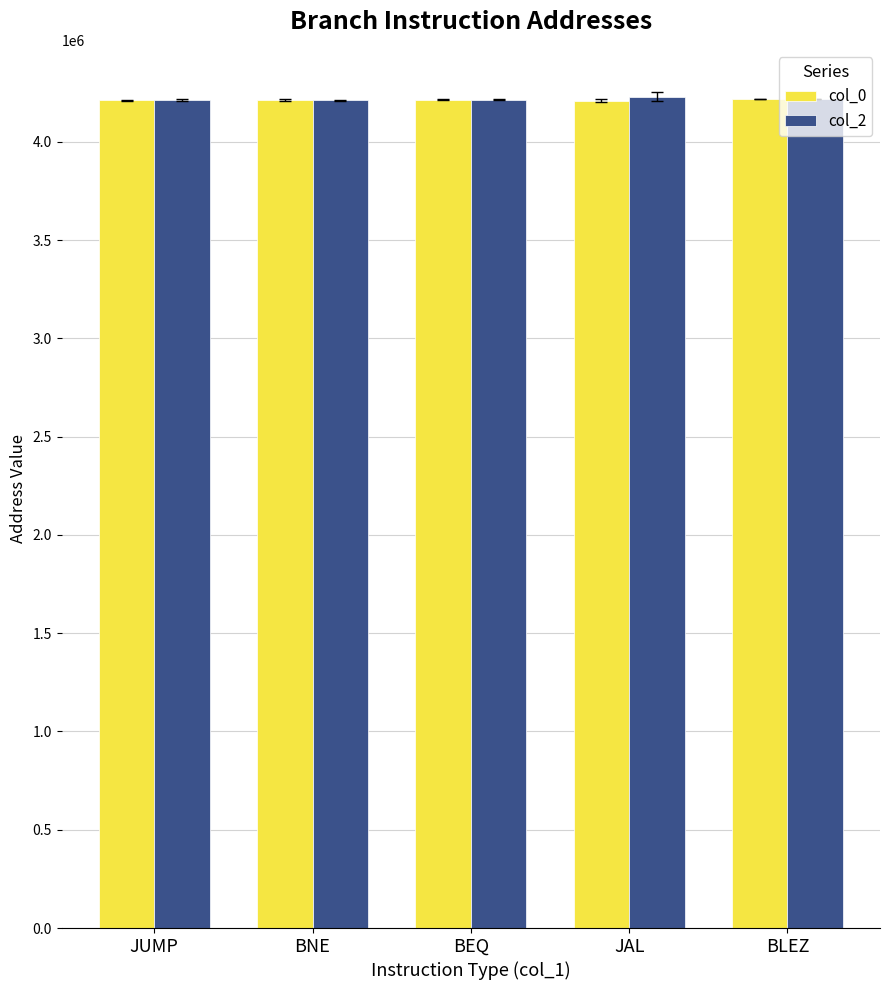

What is the highest value of the col_2 series?

4230102.0